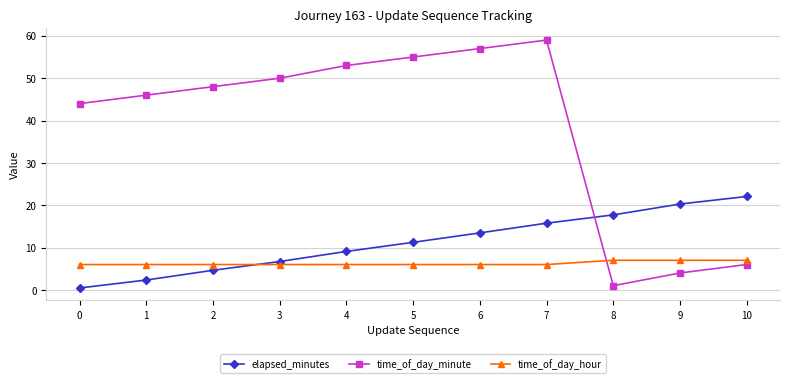

Which series changed the most between 8 and 9?

time_of_day_minute